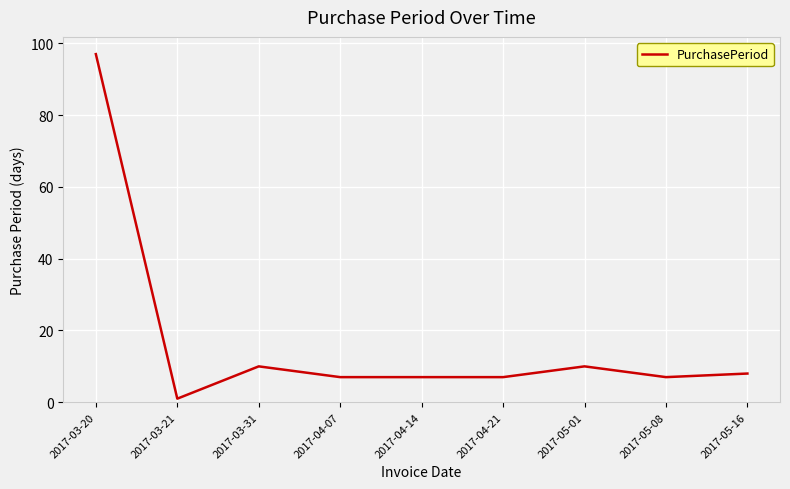

What is the approximate value at 2017-03-20?

97